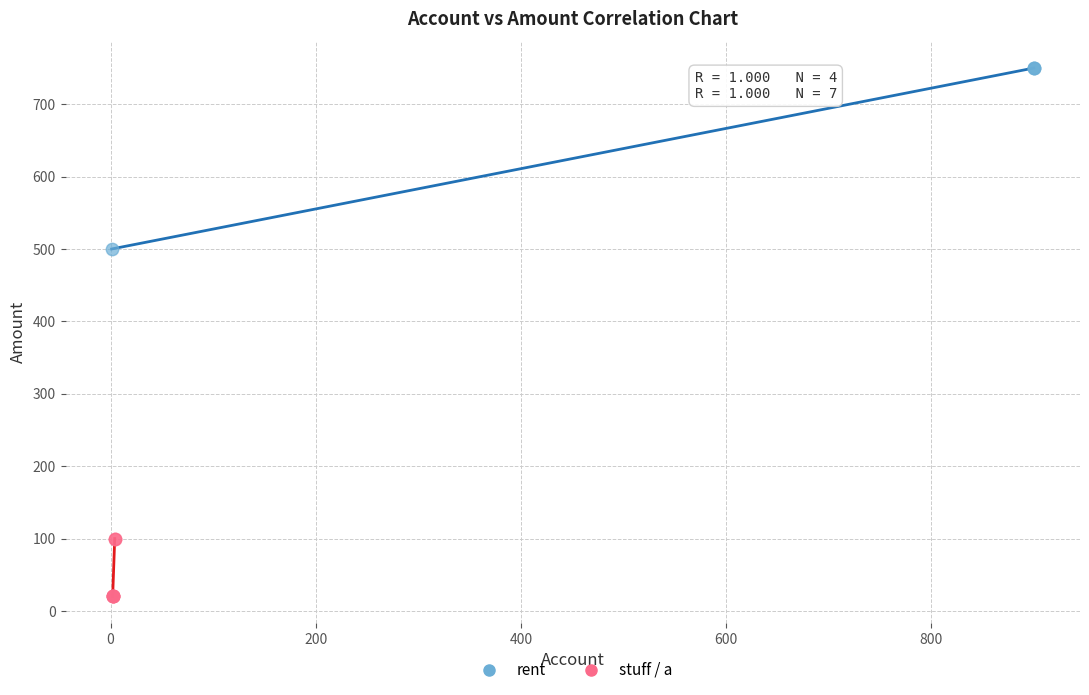

Which series reaches the minimum Y coordinate?

stuff / a